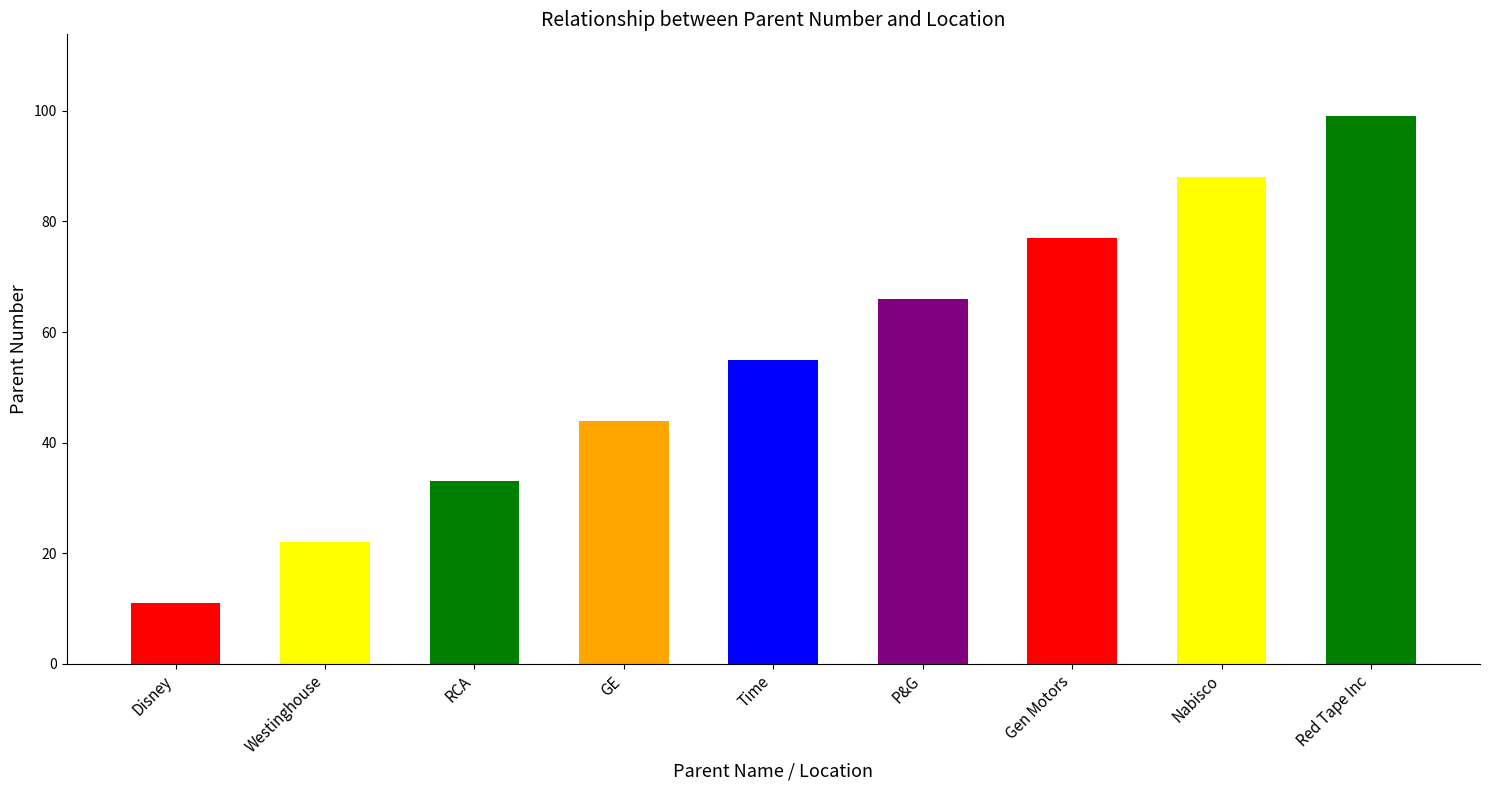

How many bars are there in total?

9